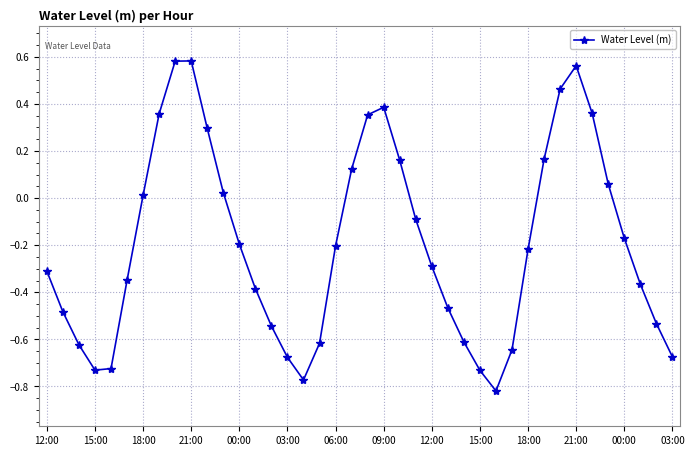

What is the difference between the second highest and minimum values?

1.4